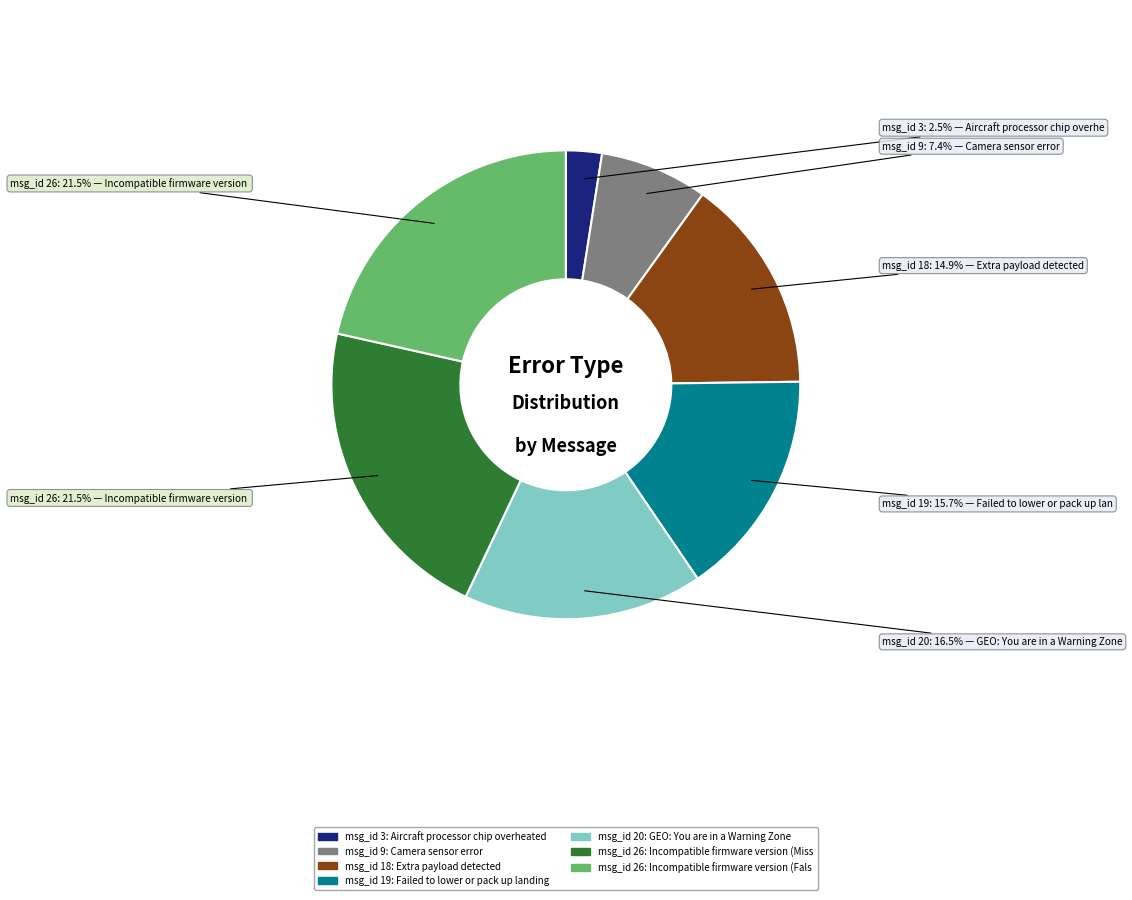

To the nearest percent, what is the average slice percentage?

14%